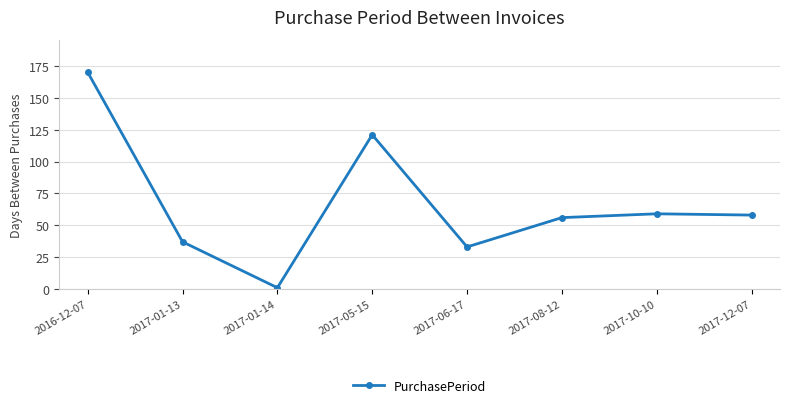

Reading left to right, extract all data points from this chart.

2016-12-07=170	2017-01-13=37	2017-01-14=1	2017-05-15=121	2017-06-17=33	2017-08-12=56	2017-10-10=59	2017-12-07=58